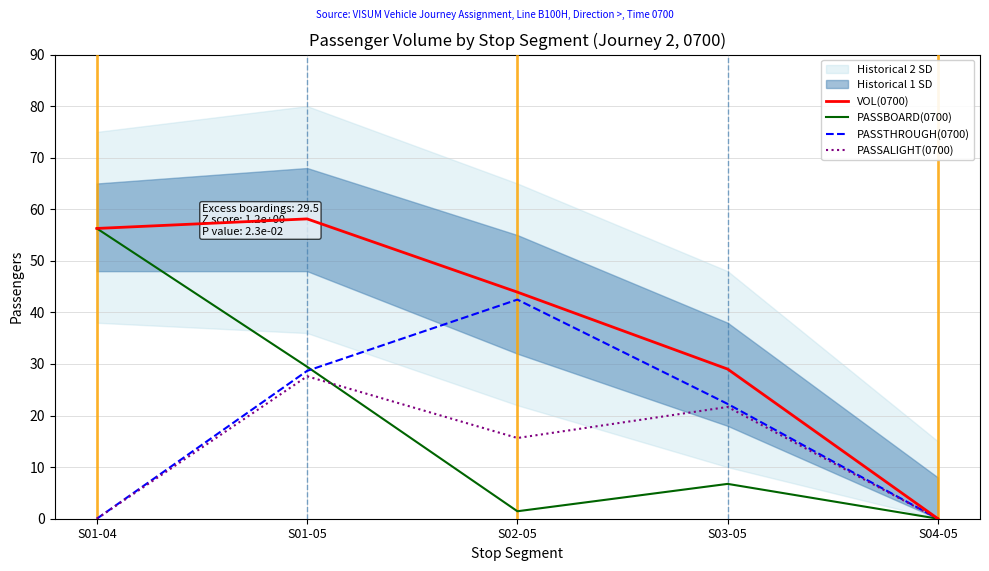

Does the chart display data point markers on the line(s)?

No